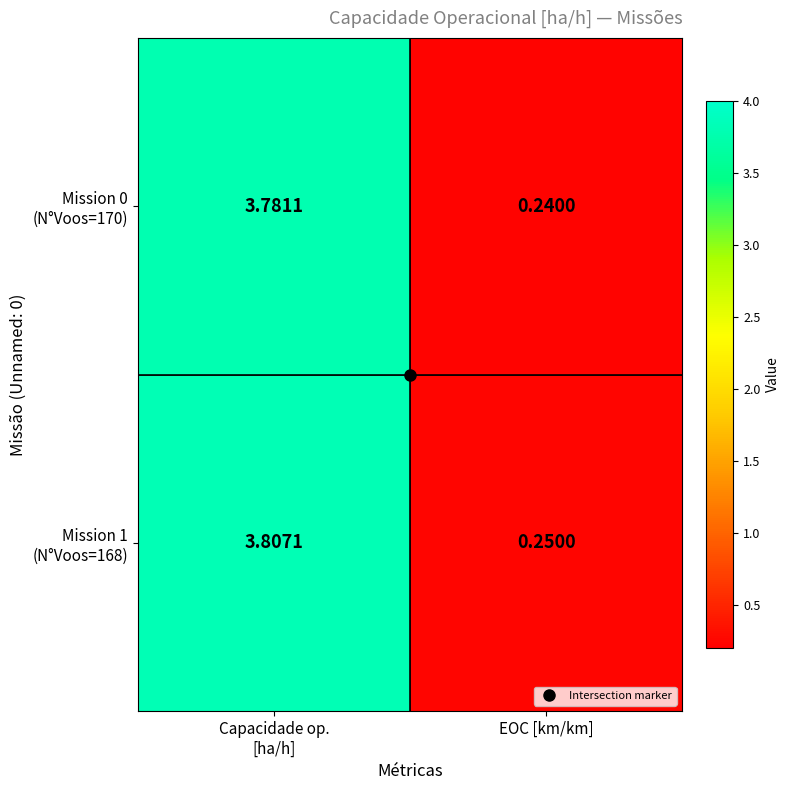

At which category does the chart reach its minimum across all series?

EOC [km/km]